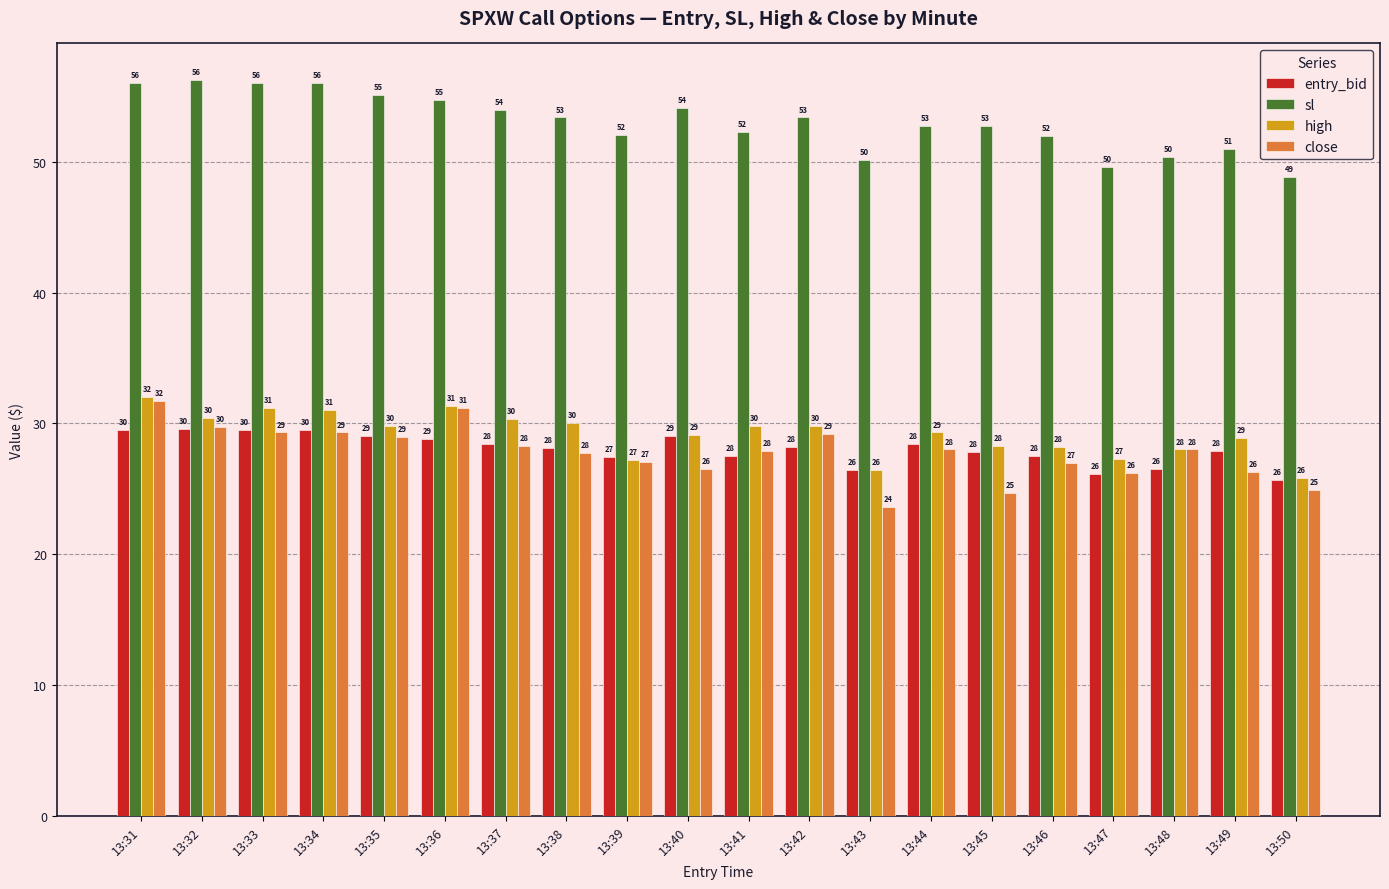

At which category is the sum across all series the highest?

13:31